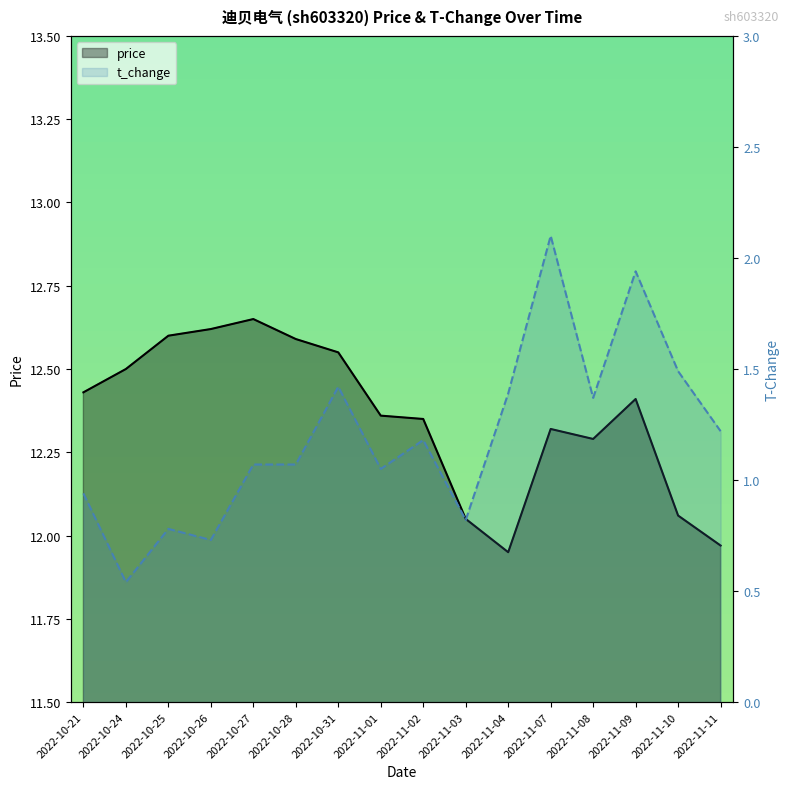

Between 2022-10-21 and 2022-11-08, which is larger?

2022-10-21